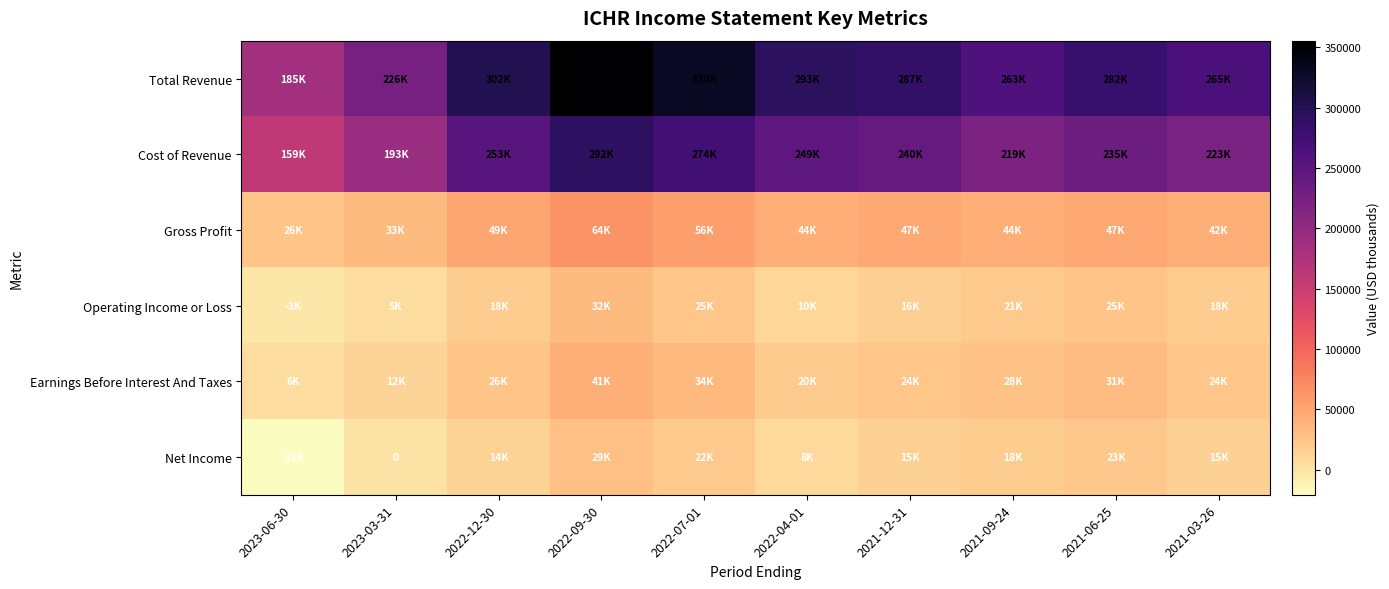

What is the greatest value displayed?

355600